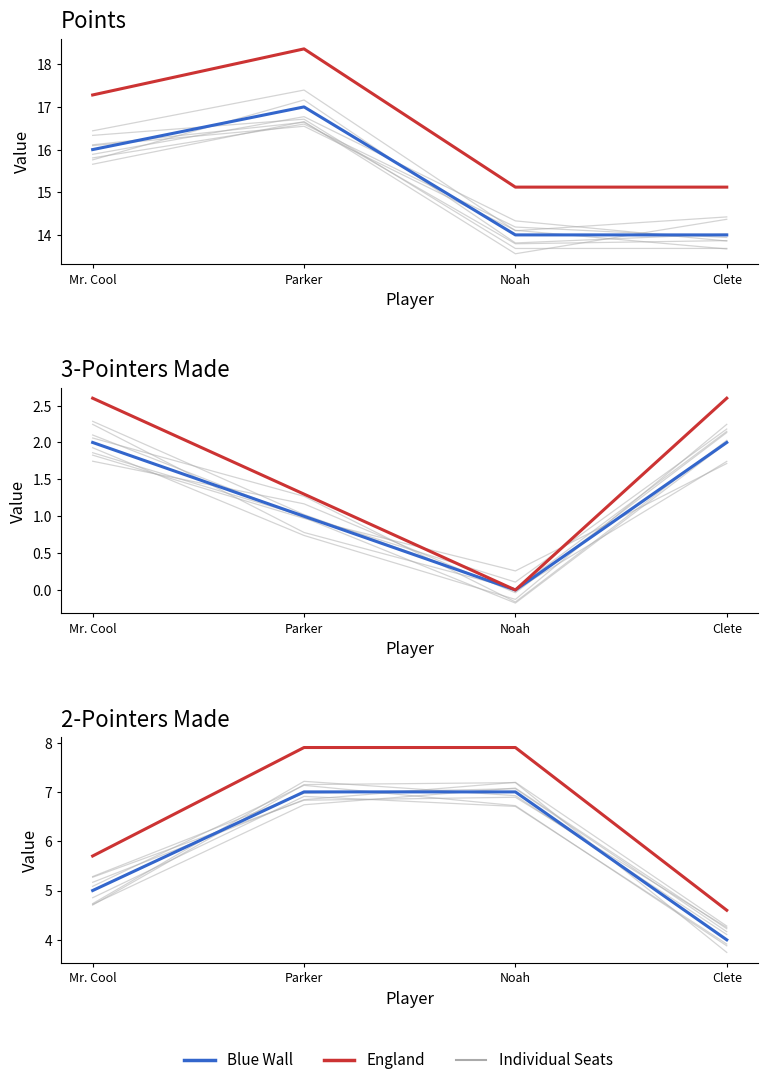

Reading left to right, extract all data points from this chart.

Points (Blue): Mr. Cool=16.0	Parker=17.0	Noah=14.0	Clete=14.0
Points (Red): Mr. Cool=17.3	Parker=18.4	Noah=15.1	Clete=15.1
3pt (Blue): Mr. Cool=2.0	Parker=1.0	Noah=0.0	Clete=2.0
3pt (Red): Mr. Cool=2.6	Parker=1.3	Noah=0.0	Clete=2.6
2pt (Blue): Mr. Cool=5.0	Parker=7.0	Noah=7.0	Clete=4.0
2pt (Red): Mr. Cool=5.7	Parker=7.9	Noah=7.9	Clete=4.6